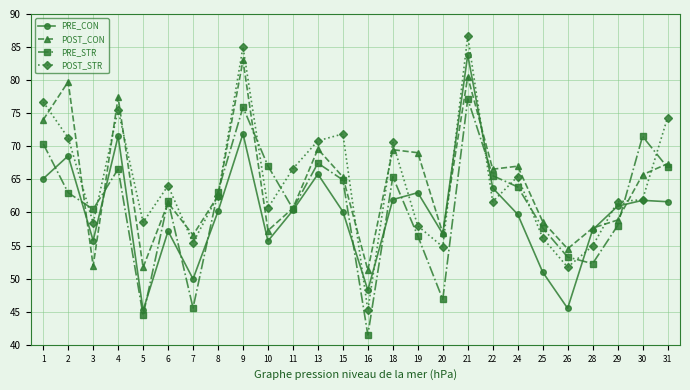

At which category is the sum across all series the highest?

21